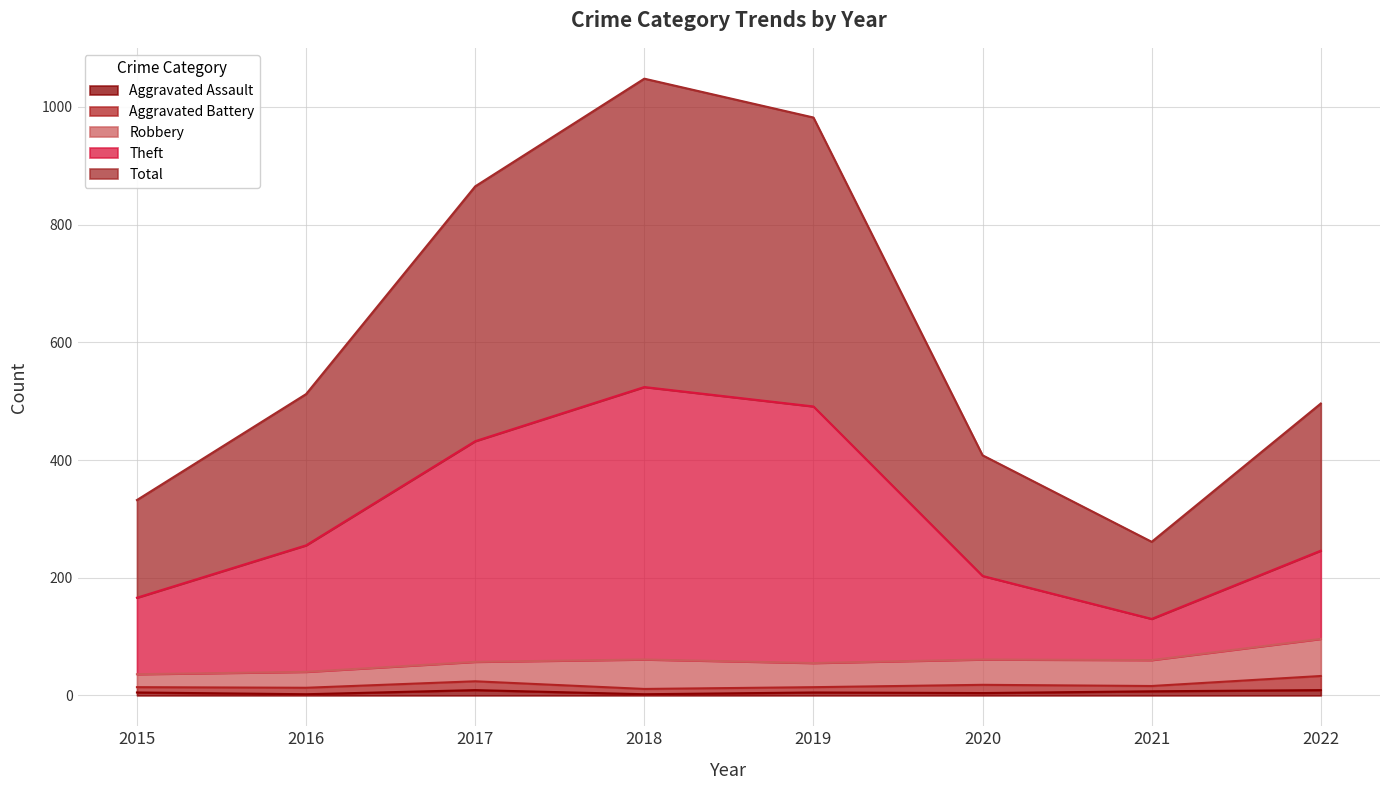

How many data points does each series have?

8